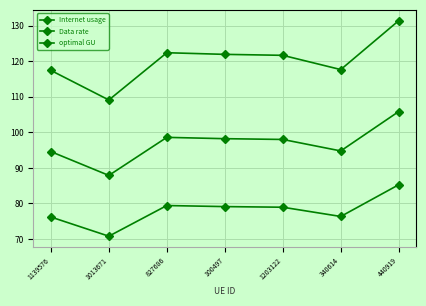

How many data points does each series have?

7